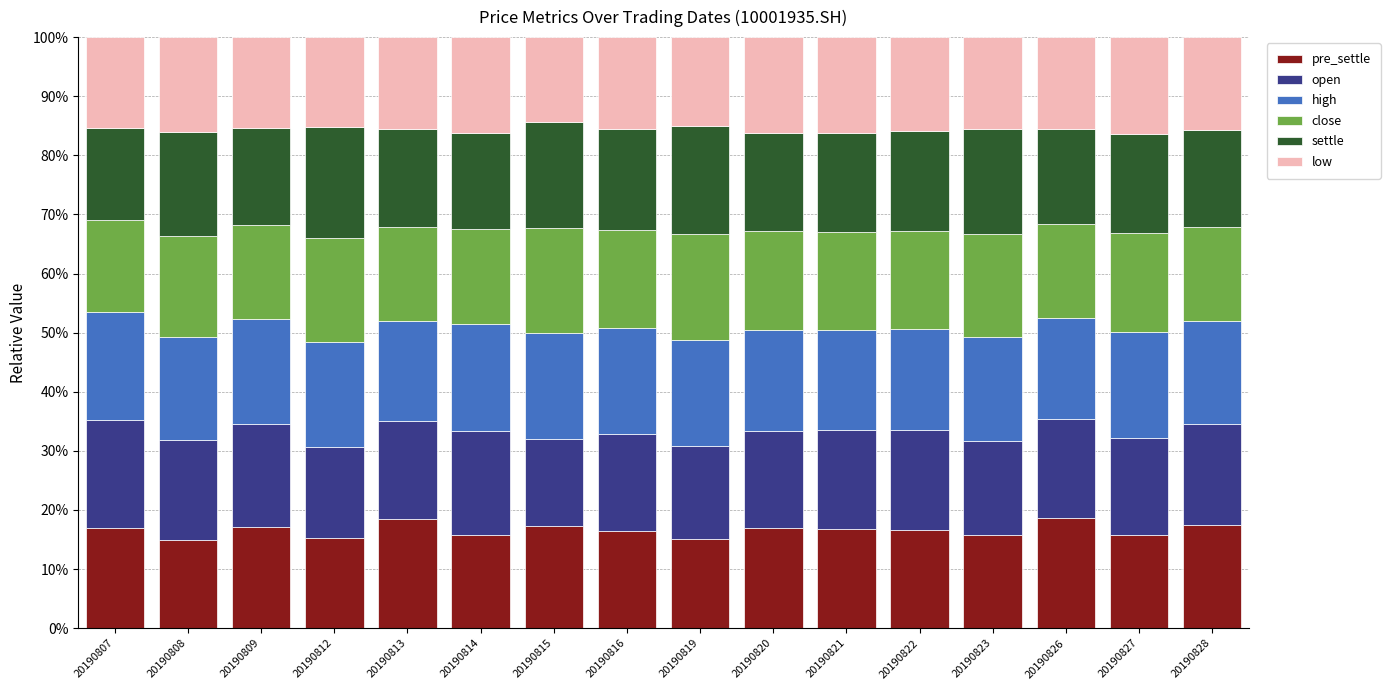

Does the chart contain stacked bars?

Yes